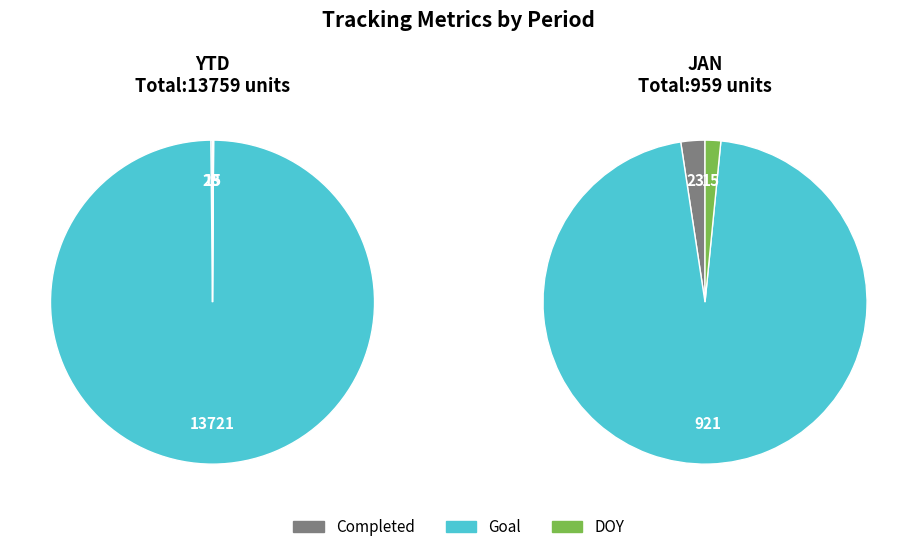

What is the largest slice in the pie chart?

Total Goal